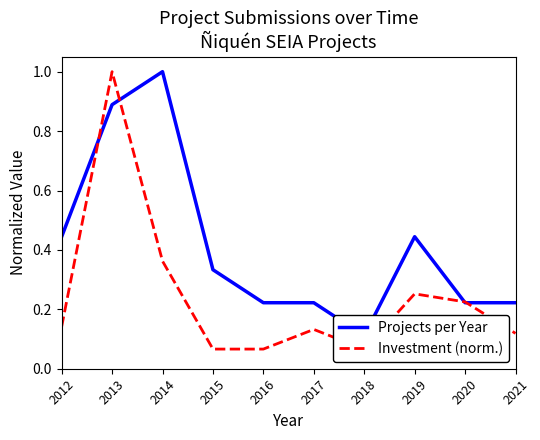

What is the minimum value shown in the chart?

0.1